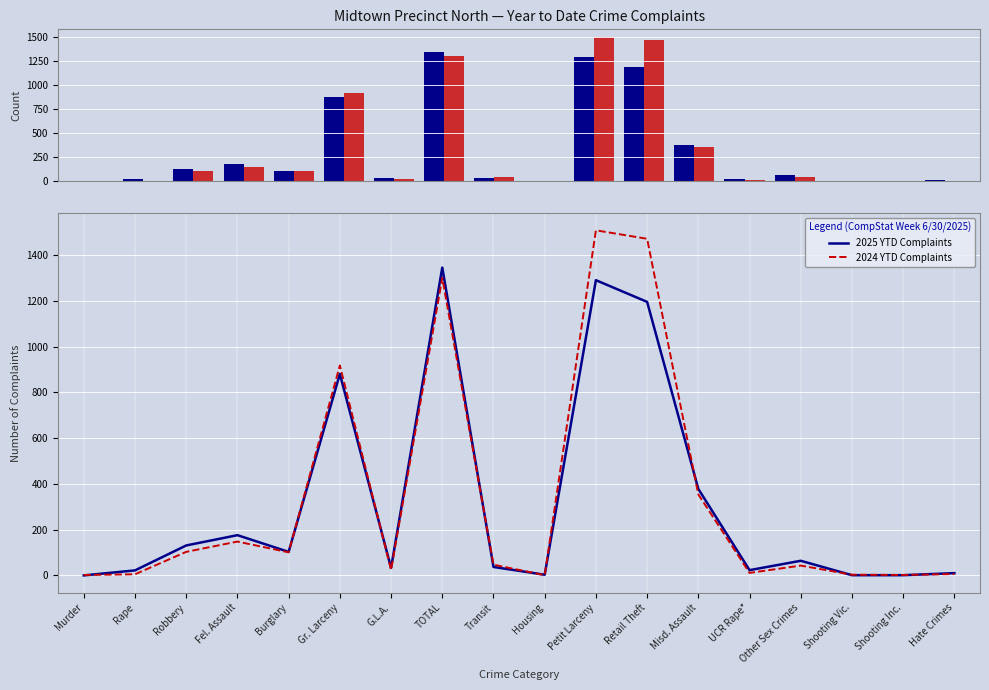

Reading left to right, what are all the values shown in this chart?

2025 YTD: 0	22	131	176	103	881	33	1346	37	3	1291	1196	378	23	64	1	1	10
2024 YTD: 2	5	103	148	101	918	24	1301	47	1	1509	1472	354	11	43	3	2	6
2025 YTD Complaints: 0	22	131	176	103	881	33	1346	37	3	1291	1196	378	23	64	1	1	10
2024 YTD Complaints: 2	5	103	148	101	918	24	1301	47	1	1509	1472	354	11	43	3	2	6